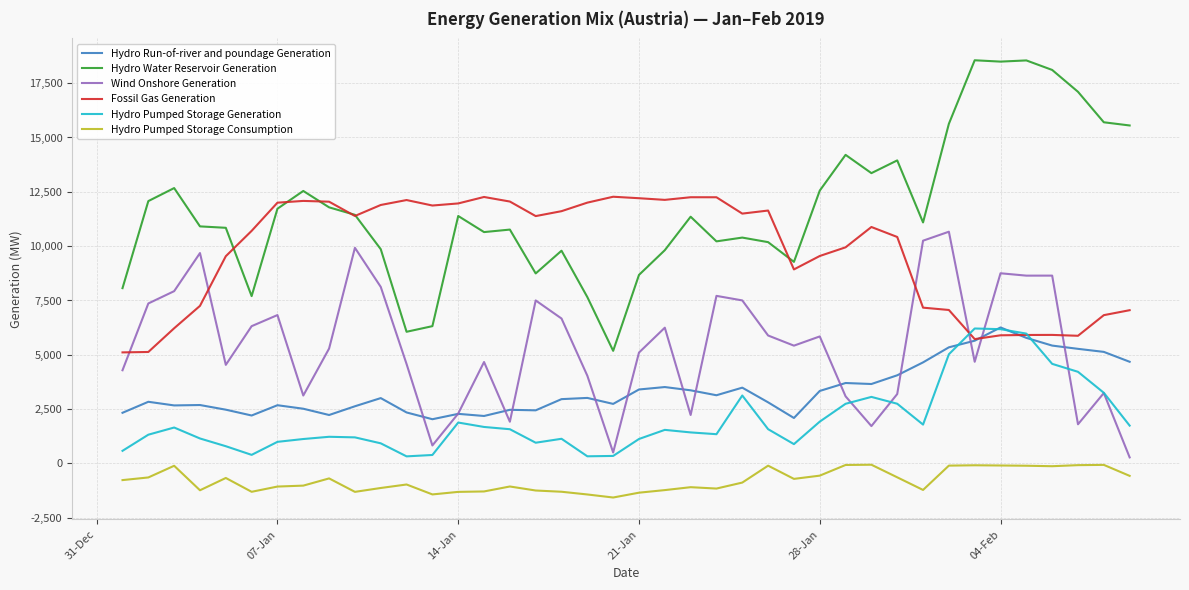

Which series has the largest range (max minus min)?

Hydro Water Reservoir Generation